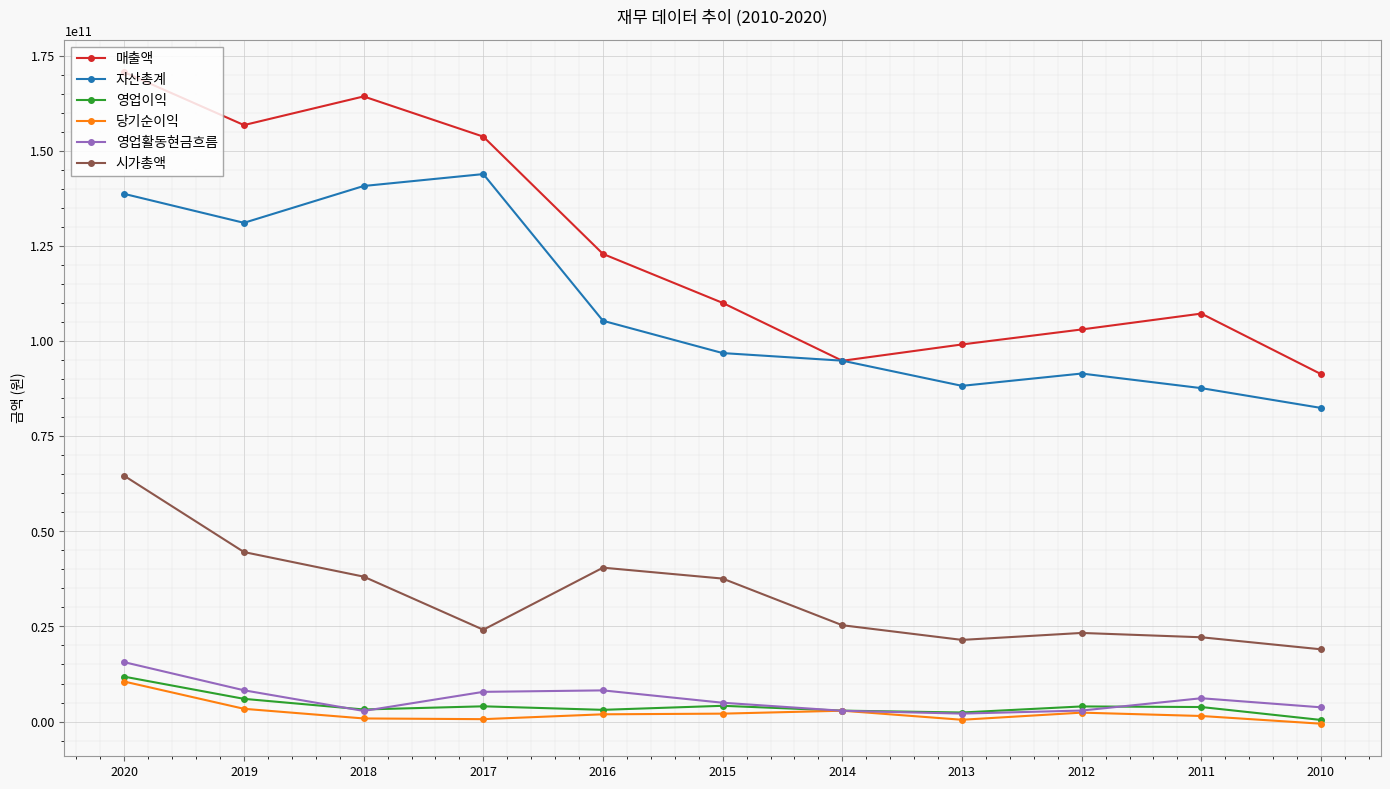

Count the number of categories in the chart.

11